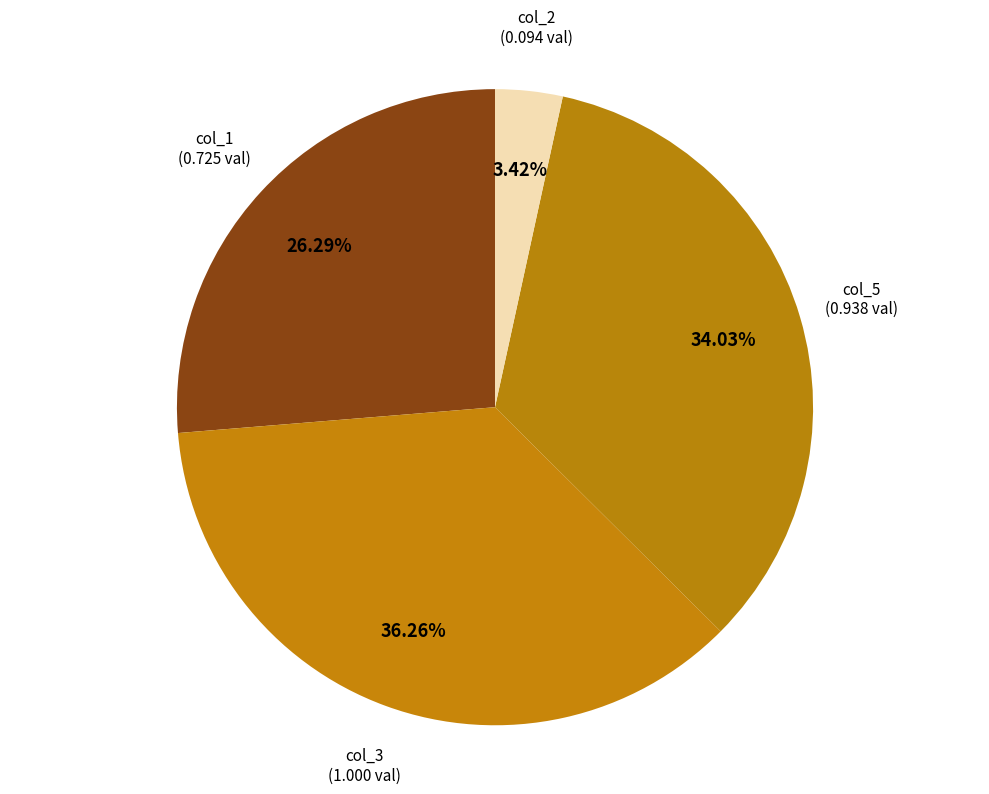

Do col_5 and col_3 together represent more than half of the pie?

Yes